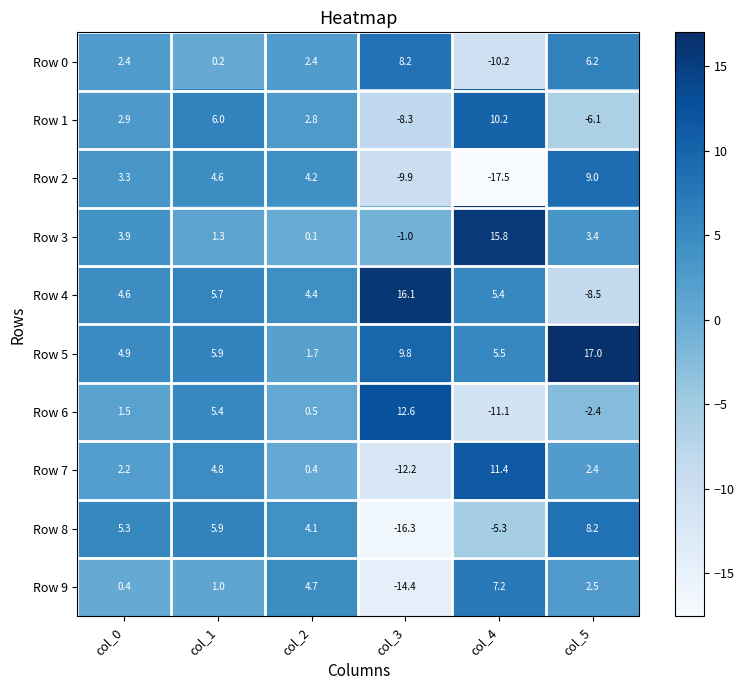

Between col_0 and col_4, which series saw the biggest shift?

Row 2